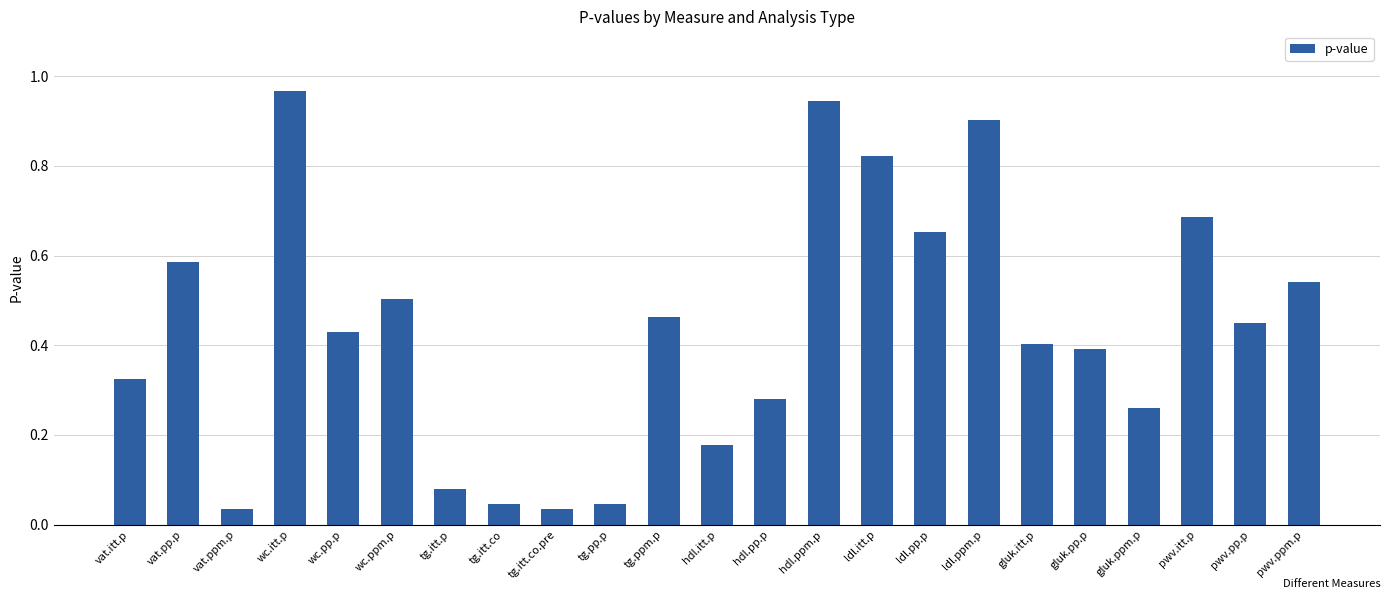

What position from the left is hdl.itt.p?

12